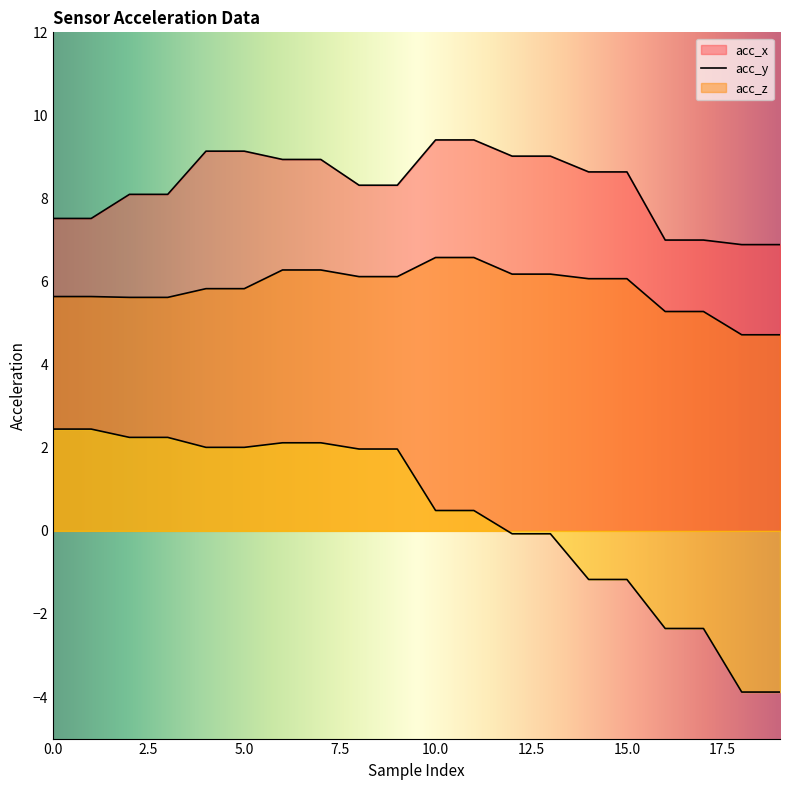

Reading left to right, what are all the values shown in this chart?

acc_x: 0=7.5	1=7.5	2=8.1	3=8.1	4=9.1	5=9.1	6=8.9	7=8.9	8=8.3	9=8.3	10=9.4	11=9.4	12=9.0	13=9.0	14=8.6	15=8.6	16=7.0	17=7.0	18=6.9	19=6.9
acc_y: 0=5.6	1=5.6	2=5.6	3=5.6	4=5.8	5=5.8	6=6.3	7=6.3	8=6.1	9=6.1	10=6.6	11=6.6	12=6.2	13=6.2	14=6.1	15=6.1	16=5.3	17=5.3	18=4.7	19=4.7
acc_z: 0=2.5	1=2.5	2=2.2	3=2.2	4=2.0	5=2.0	6=2.1	7=2.1	8=2.0	9=2.0	10=0.5	11=0.5	12=-0.1	13=-0.1	14=-1.2	15=-1.2	16=-2.4	17=-2.4	18=-3.9	19=-3.9